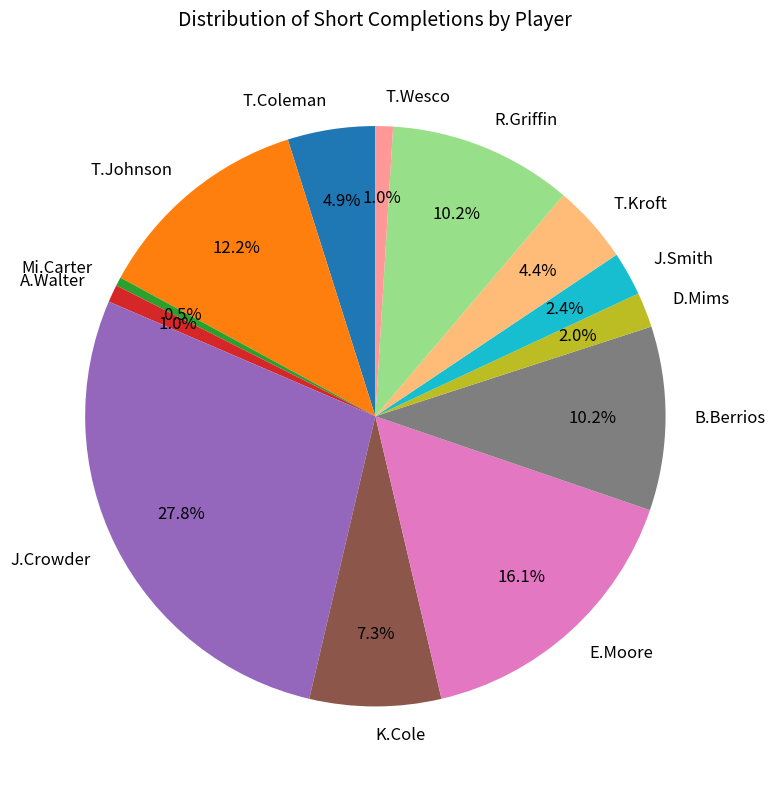

To the nearest percent, what is the difference between the Mi.Carter and T.Kroft slice percentages?

4%